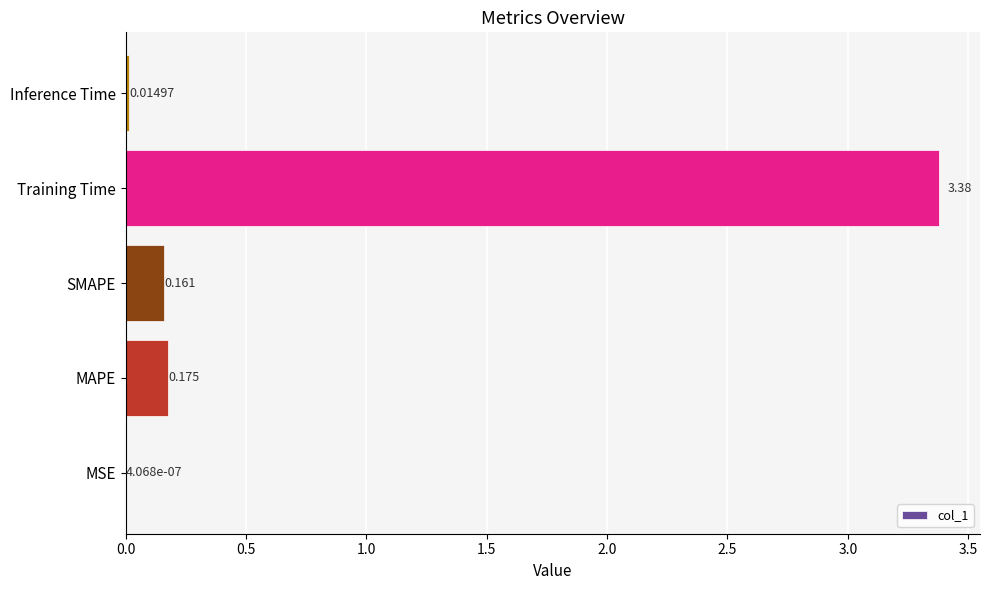

Which has a higher value, MSE or Training Time?

Training Time